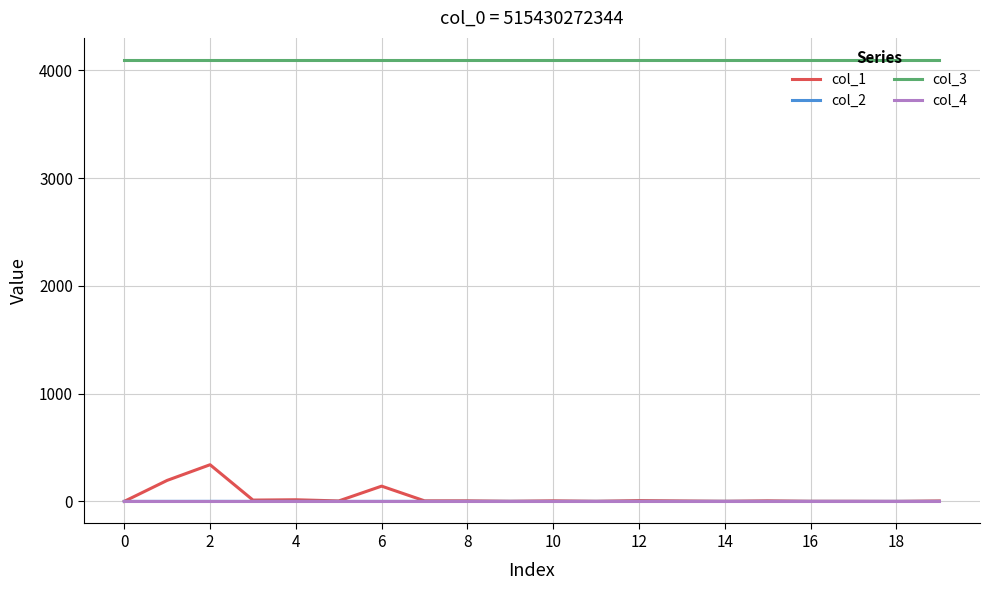

Which series has the largest total across all categories?

col_3